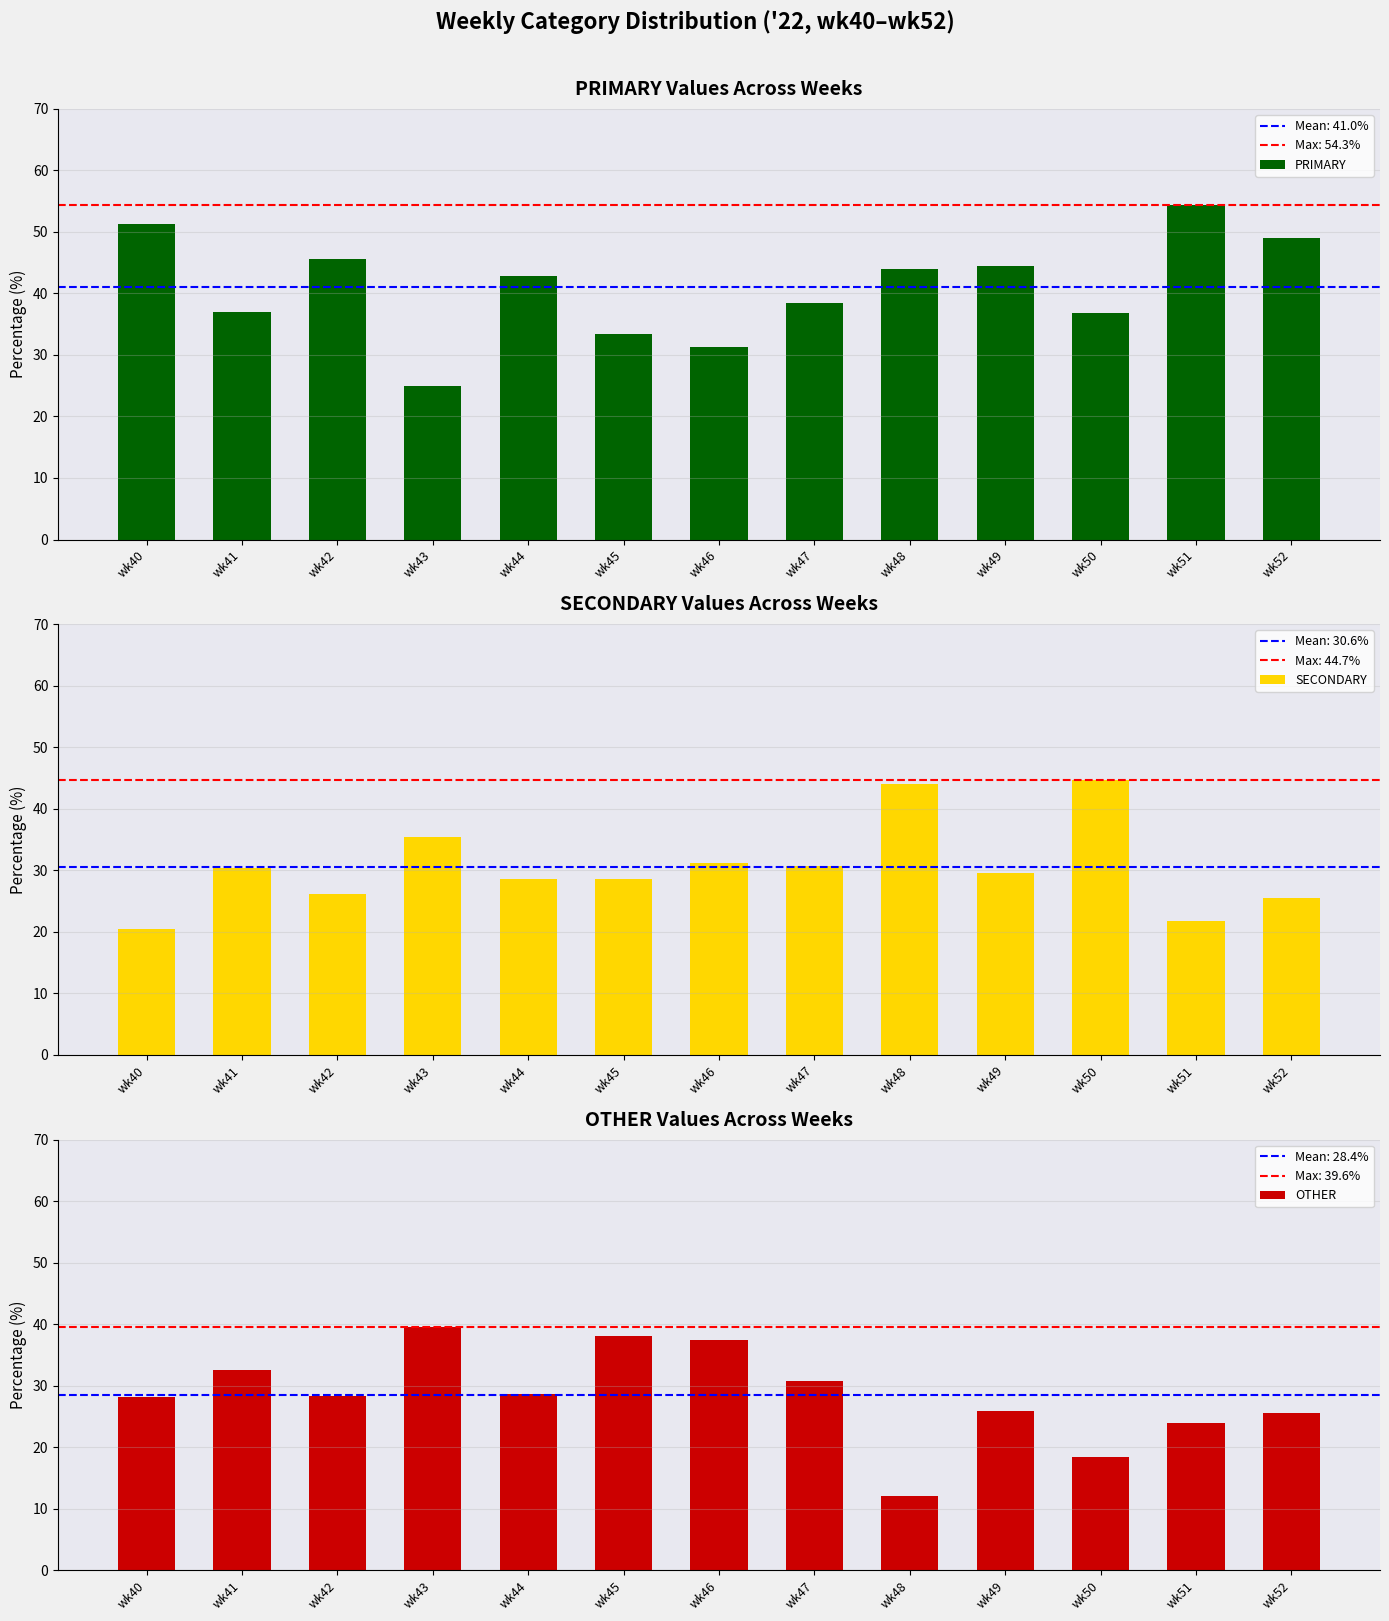

Reading right to left, transcribe all the data shown in this chart.

PRIMARY: 48.9	54.3	36.8	44.4	44.0	38.5	31.2	33.3	42.9	25.0	45.7	37.0	51.3
SECONDARY: 25.5	21.7	44.7	29.6	44.0	30.8	31.2	28.6	28.6	35.4	26.1	30.4	20.5
OTHER: 25.5	23.9	18.4	25.9	12.0	30.8	37.5	38.1	28.6	39.6	28.3	32.6	28.2